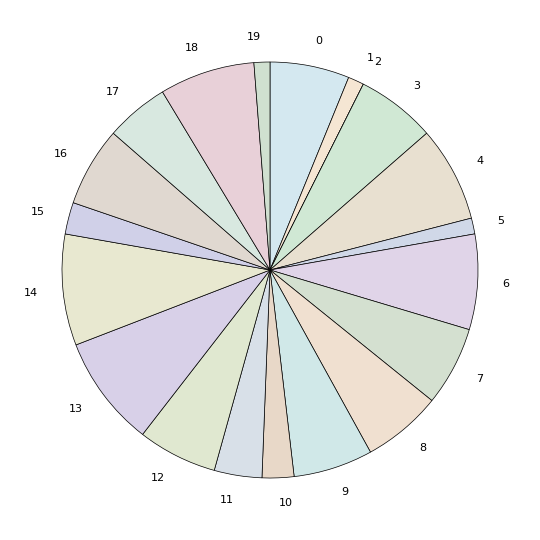

Is it true that 5 is 1% of the pie?

True